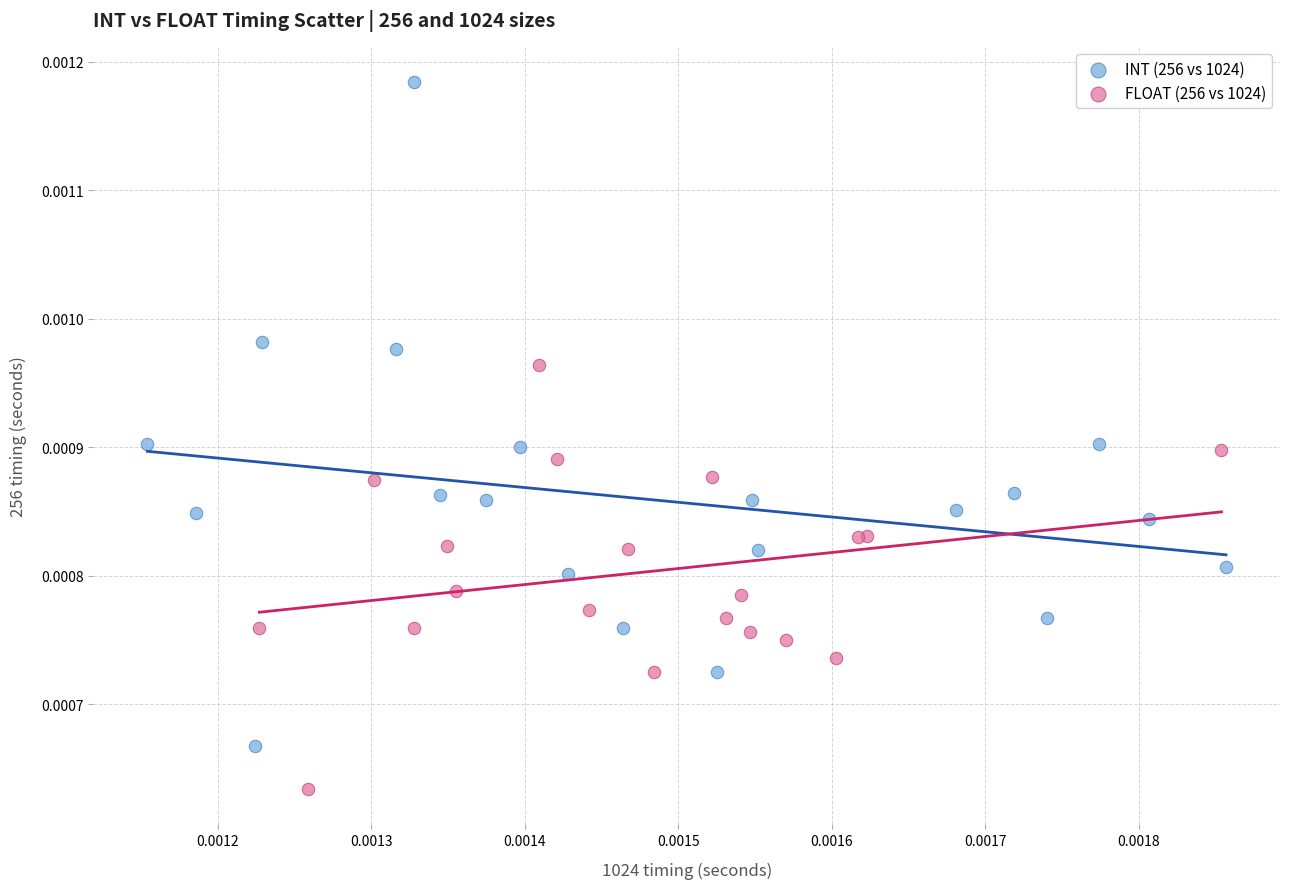

Which series contains the lowest Y value?

FLOAT (256 vs 1024)